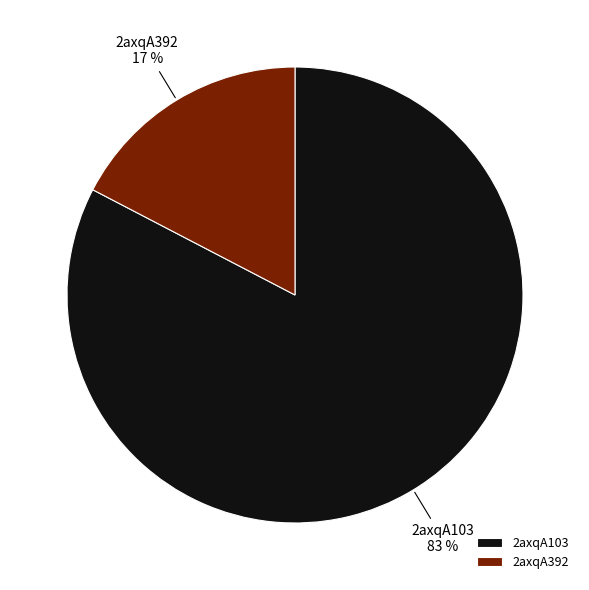

What is the smallest slice in the pie chart?

2axqA392